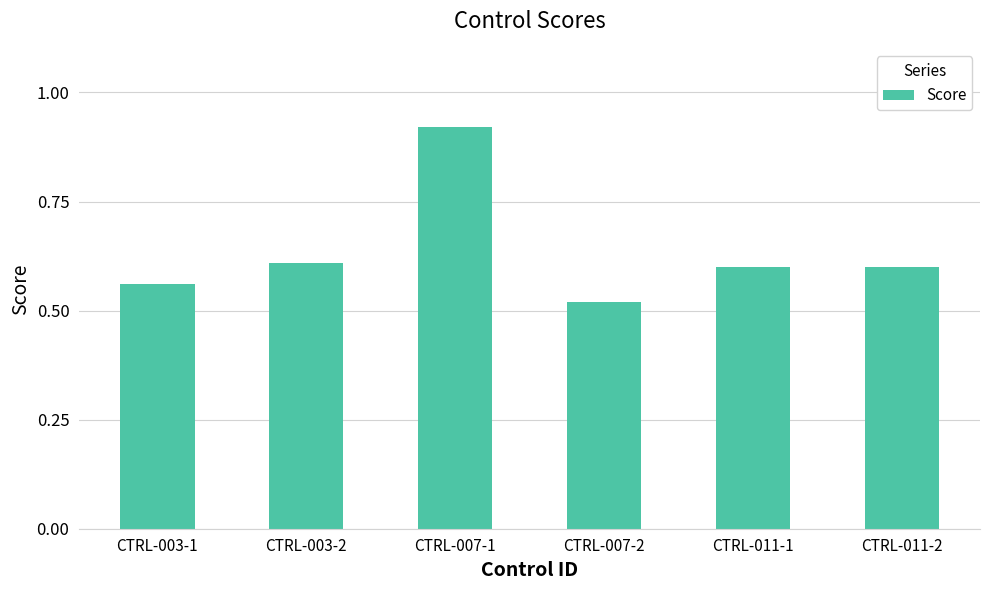

Count the values in the range 0 to 1.

6